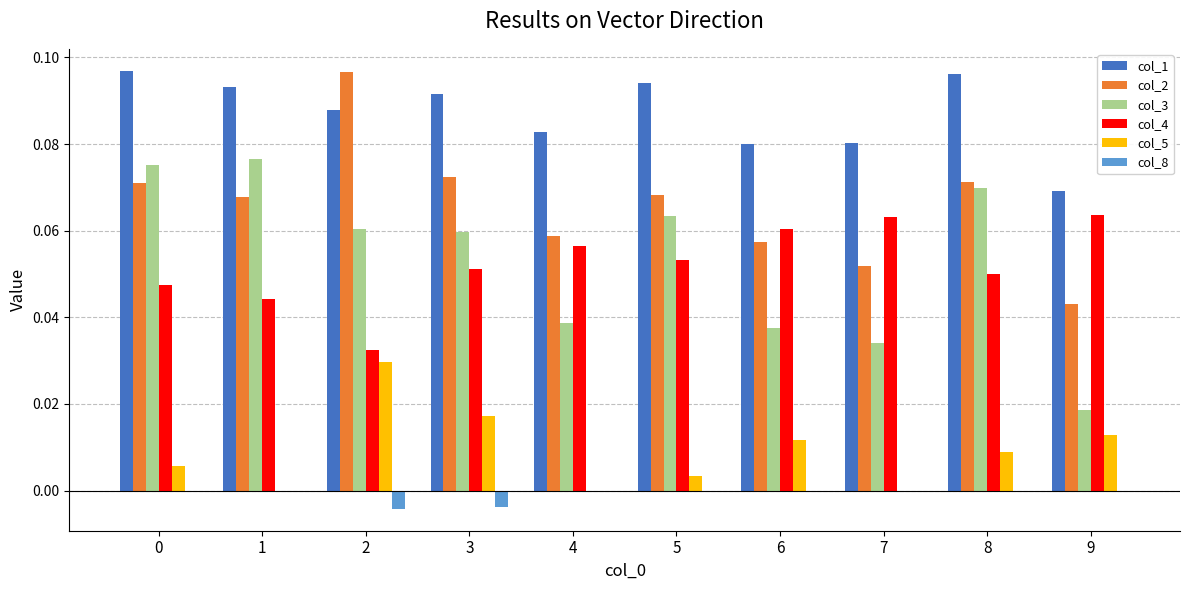

The value of col_4 at 2 is 0.1. True or false?

False